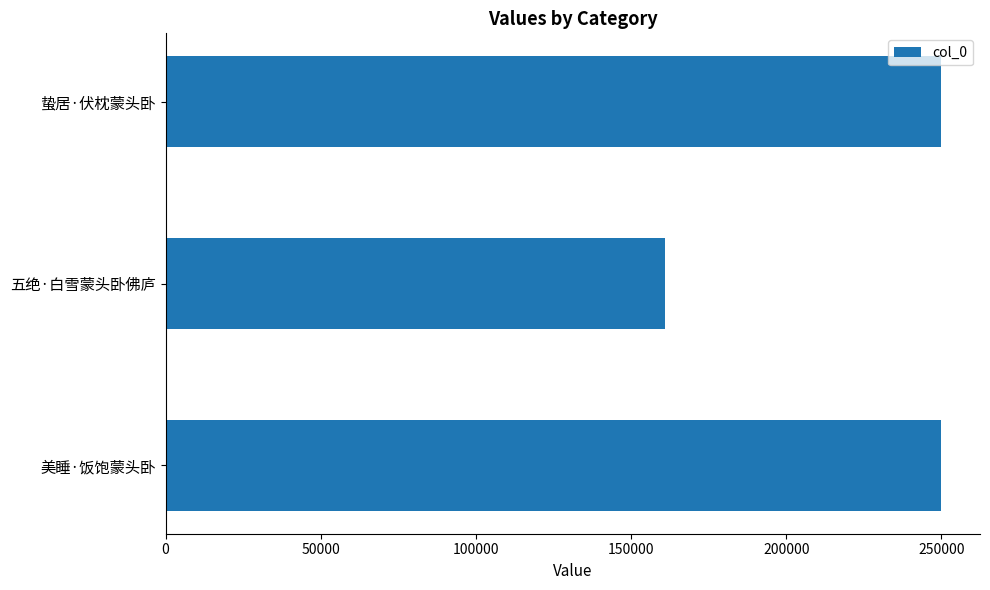

What is the difference between the second highest and minimum values?

89109